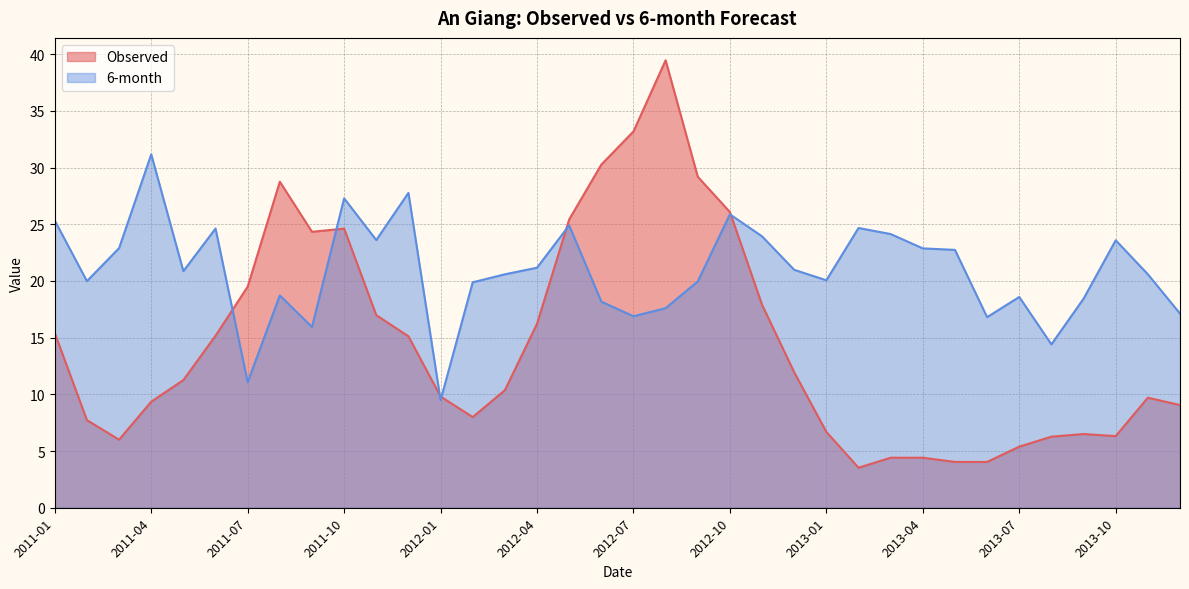

How many lines are shown in the chart?

2